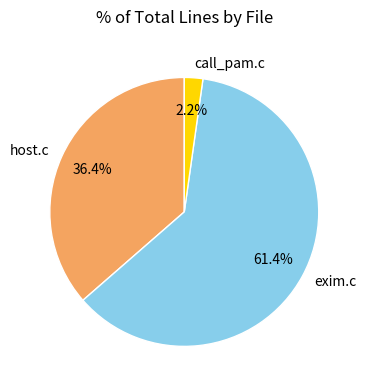

Between exim.c and call_pam.c, which is larger?

exim.c